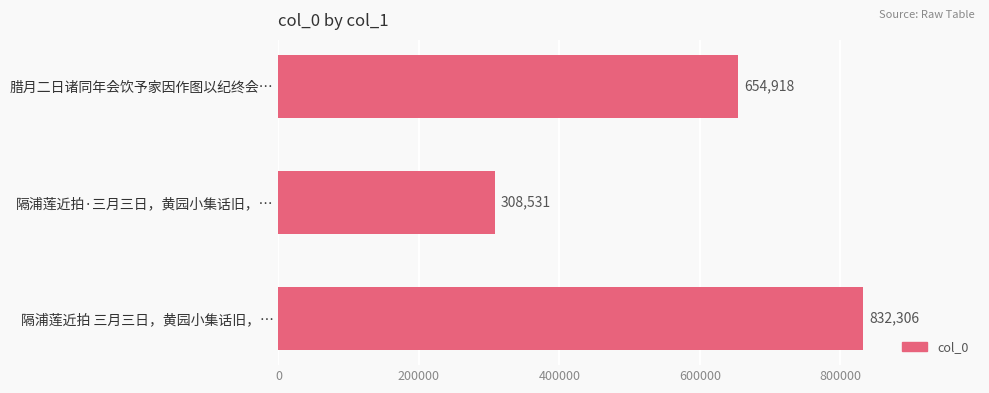

Is it true that the value at 腊月二日诸同年会饮予家因作图以纪终会… is 1024849?

False